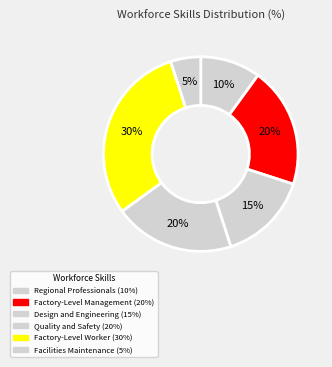

Count the number of slices in the pie.

6